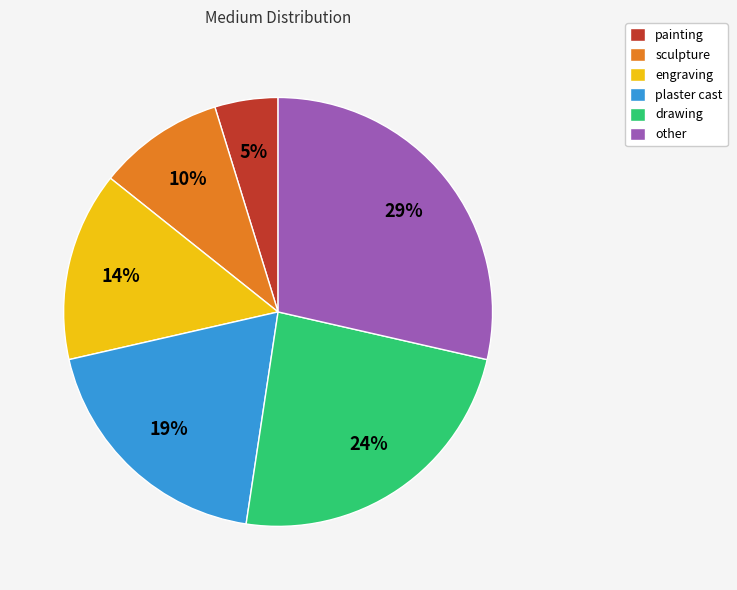

Which slice is the smallest?

painting